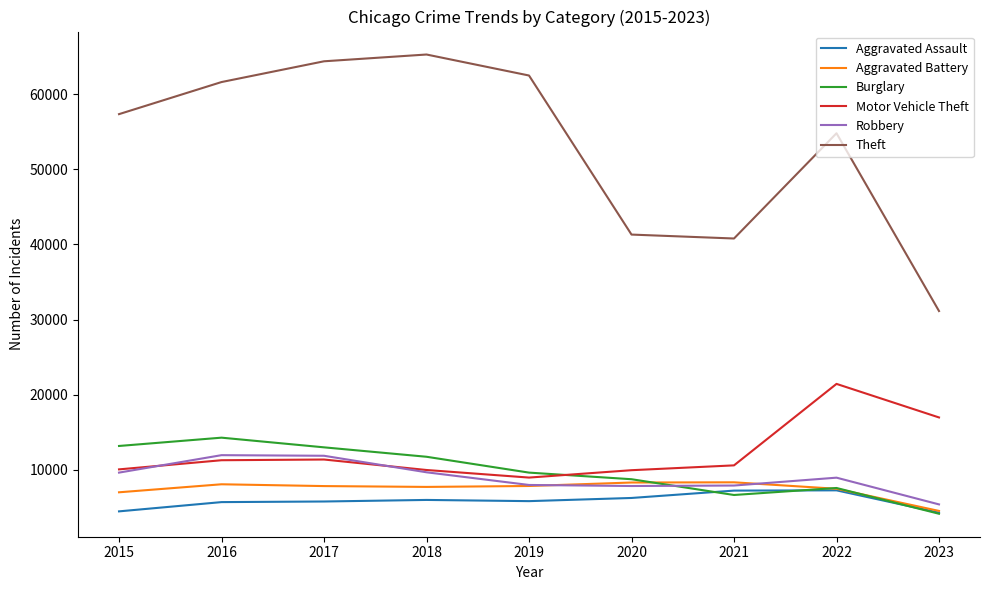

Where is the first local minimum for Burglary?

2021